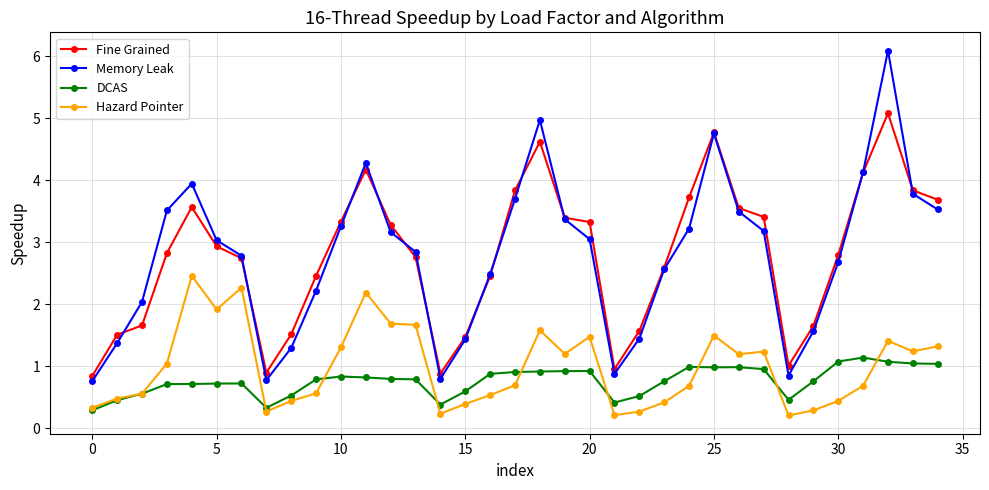

List the series in order of their peak value, lowest first.

DCAS, Hazard Pointer, Fine Grained, Memory Leak